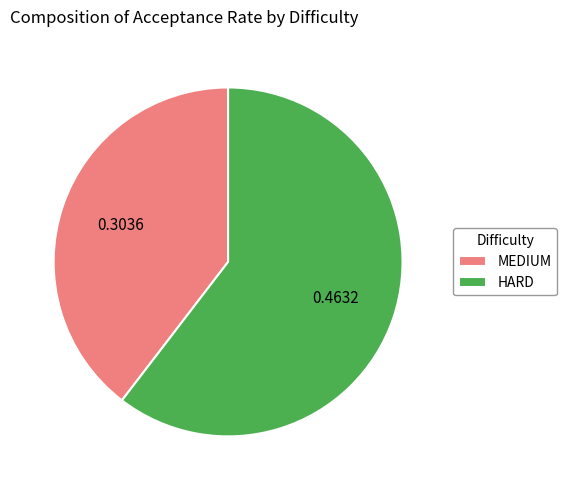

How many segments does this pie chart have?

2